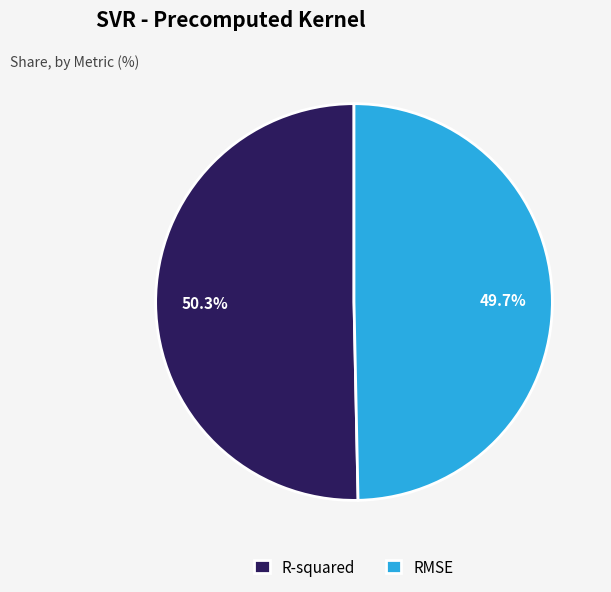

How many slices are in this pie chart?

2